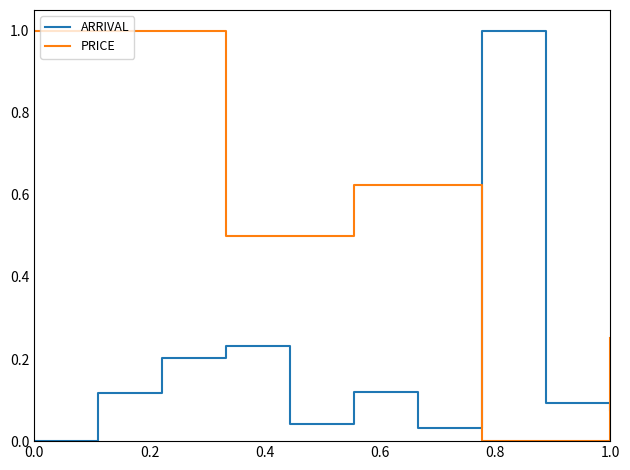

What is the difference between the second highest and second lowest values in the PRICE series?

1.0